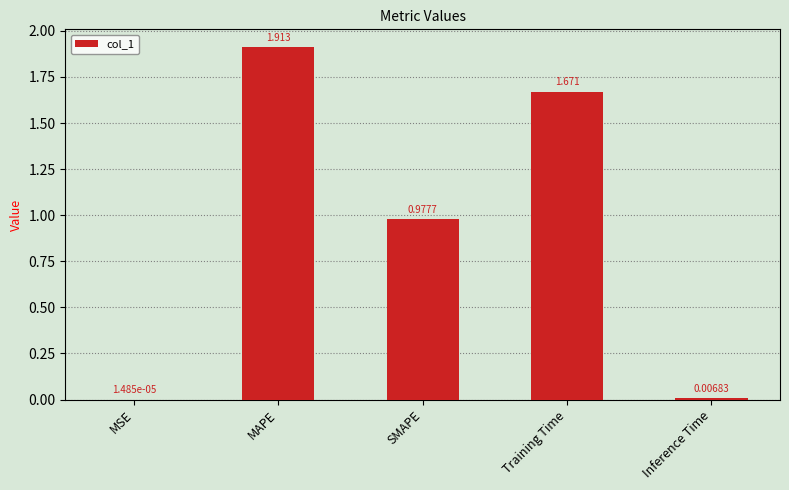

Are the bars grouped side by side (vs. stacked)?

No